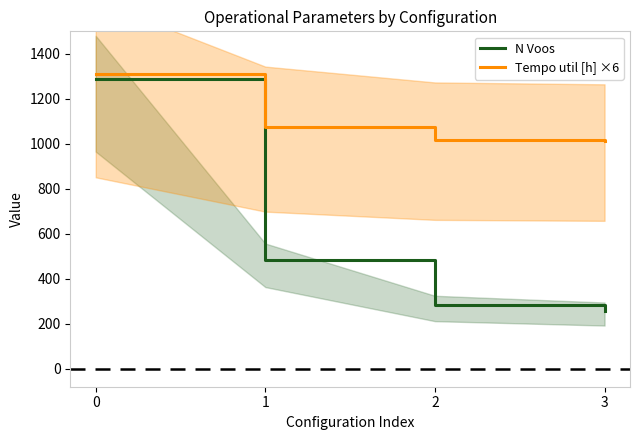

List the series in order of their peak value, lowest first.

N Voos, Tempo util [h] ×6